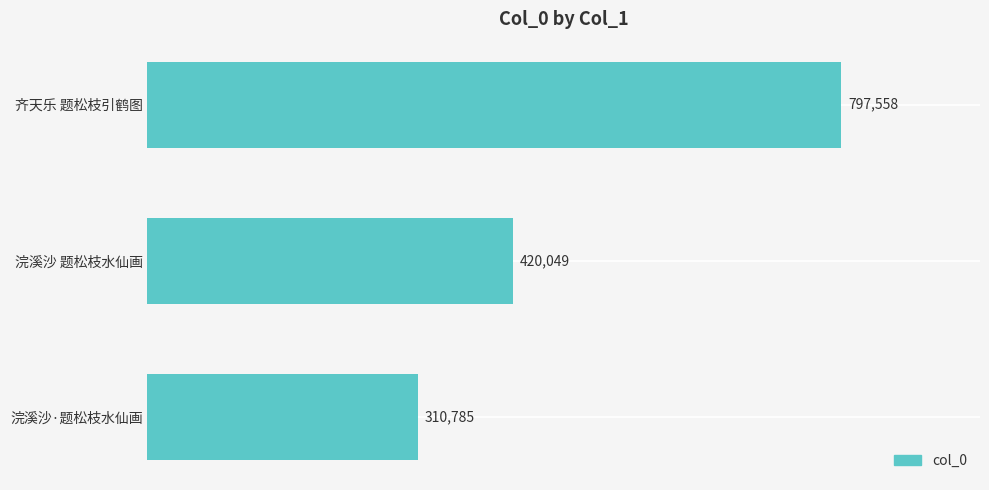

Reading bottom to top, extract all data points from this chart.

浣溪沙·题松枝水仙画=310785	浣溪沙 题松枝水仙画=420049	齐天乐 题松枝引鹤图=797558